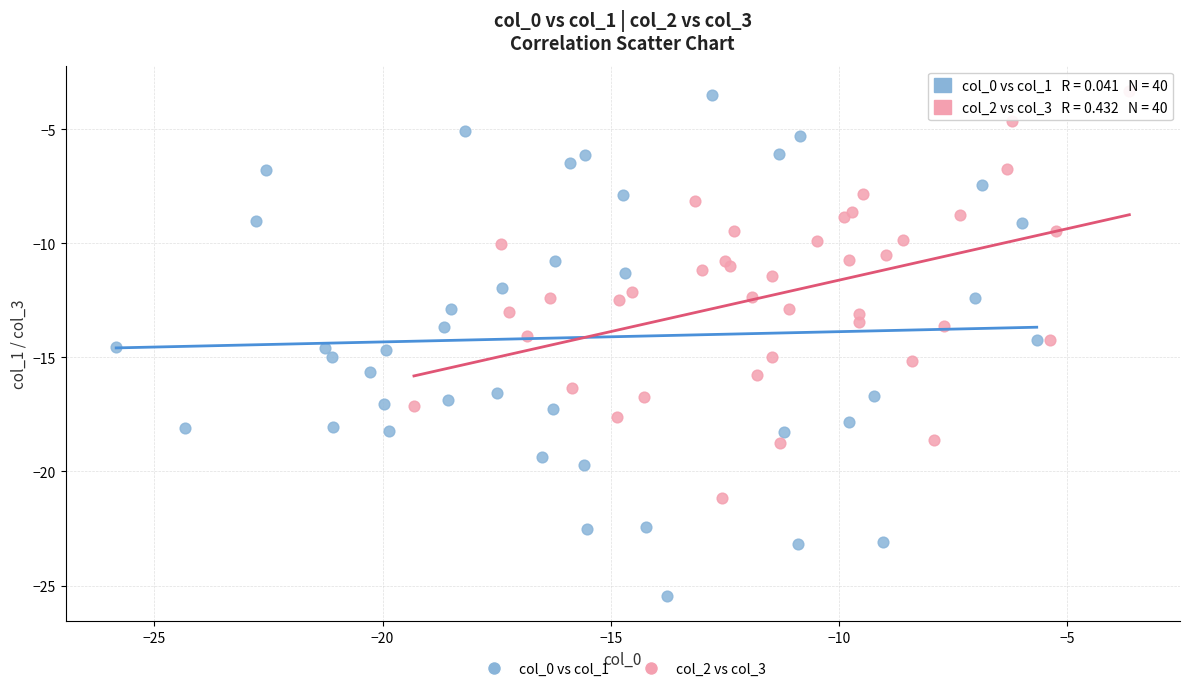

Which series reaches the minimum Y coordinate?

col_0 vs col_1